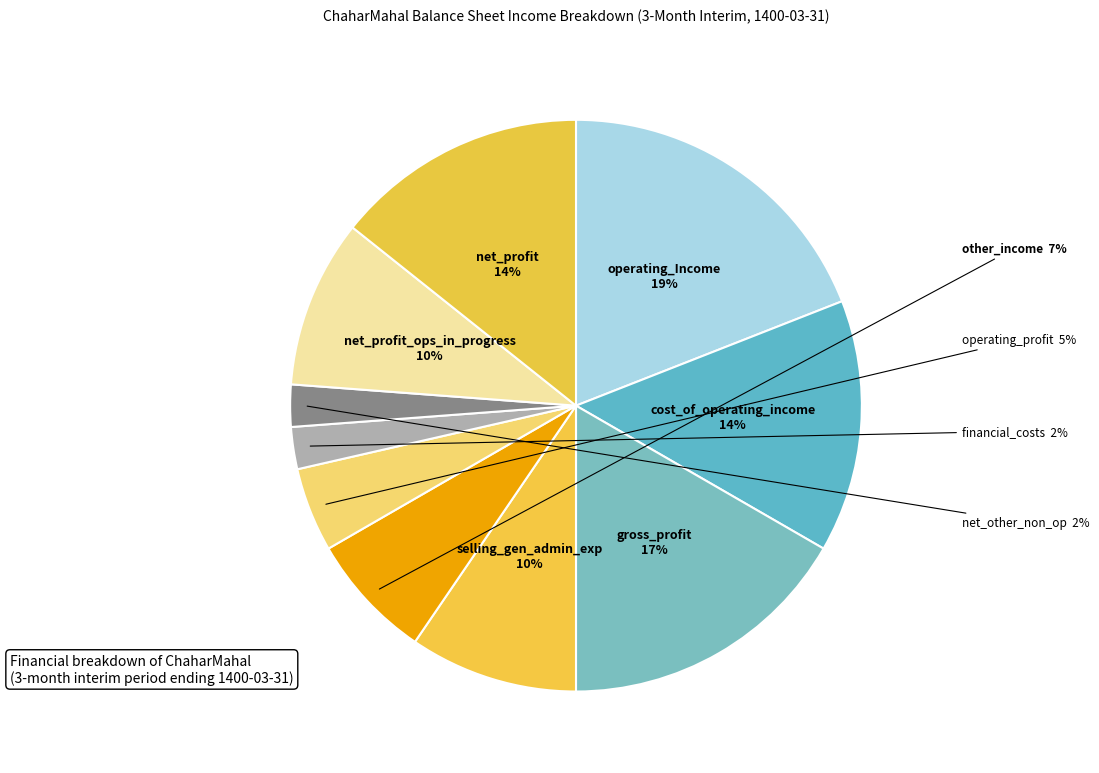

Between operating_Income and operating_profit, which is larger?

operating_Income